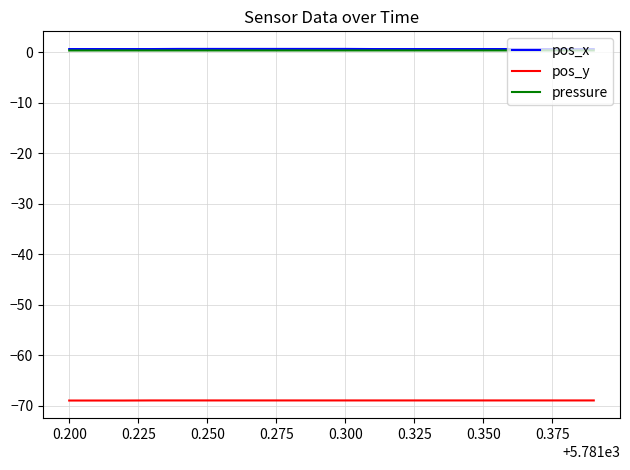

Reading left to right, list all the values displayed in this chart.

pos_x: 0.7	0.7	0.7	0.7	0.7	0.7	0.7	0.7	0.7	0.7	0.7	0.7	0.7	0.7	0.7	0.7	0.7	0.7	0.7	0.7
pos_y: -69.0	-69.0	-69.0	-69.0	-69.0	-69.0	-69.0	-69.0	-69.0	-69.0	-69.0	-69.0	-69.0	-69.0	-69.0	-69.0	-69.0	-69.0	-69.0	-69.0
pressure: 0.4	0.4	0.4	0.4	0.4	0.4	0.4	0.4	0.4	0.4	0.4	0.4	0.4	0.4	0.4	0.4	0.4	0.4	0.4	0.4